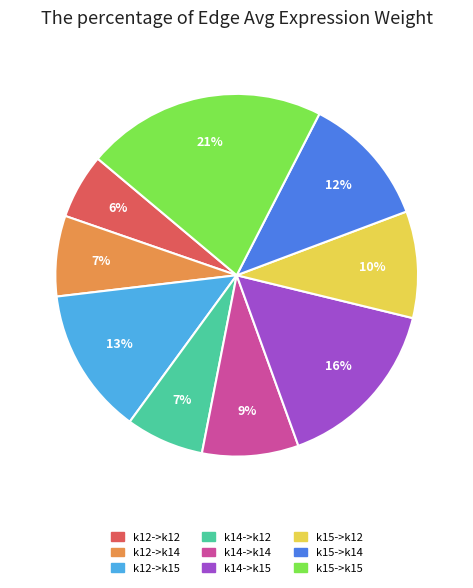

What is the largest slice in the pie chart?

k15->k15